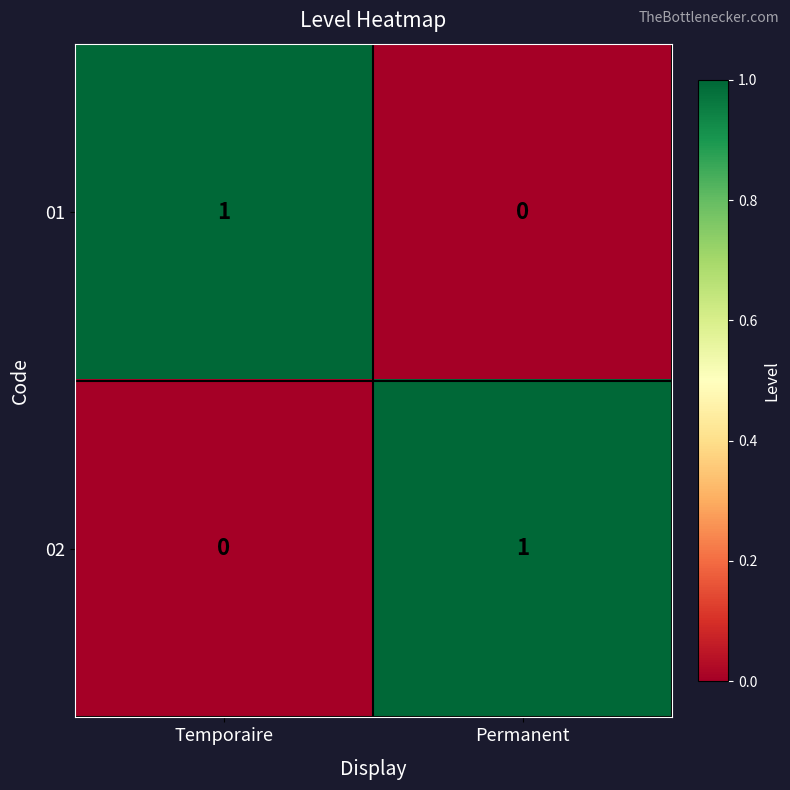

How many values in 02 are above zero?

1